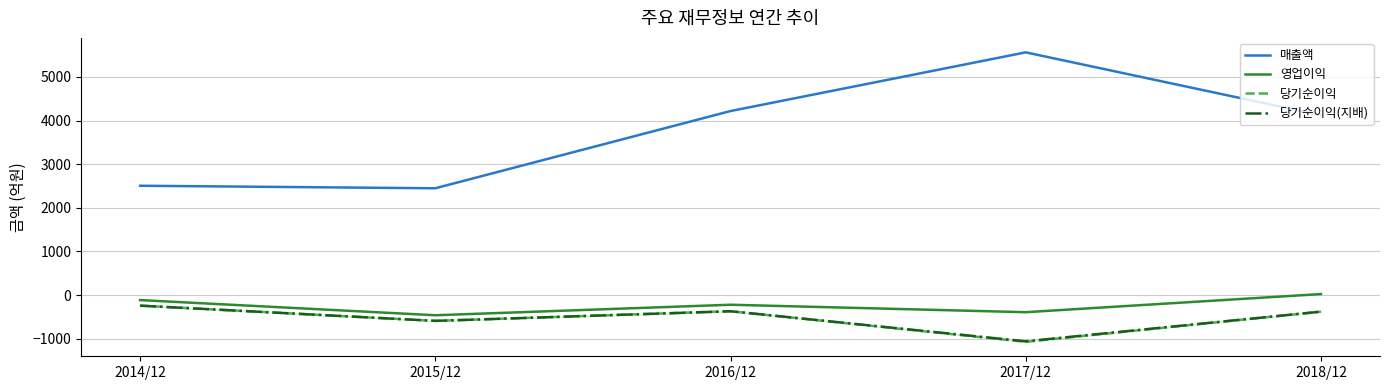

True or false: 당기순이익 and 영업이익 intersect in this chart.

False